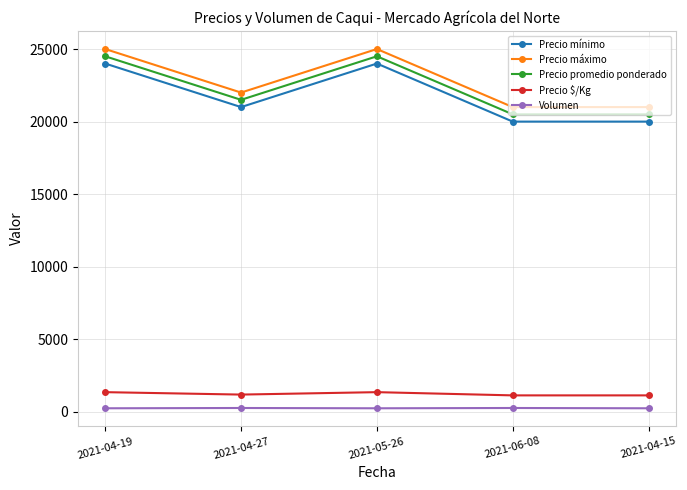

What is the difference between the maximum and minimum values in the Precio mínimo series?

4000